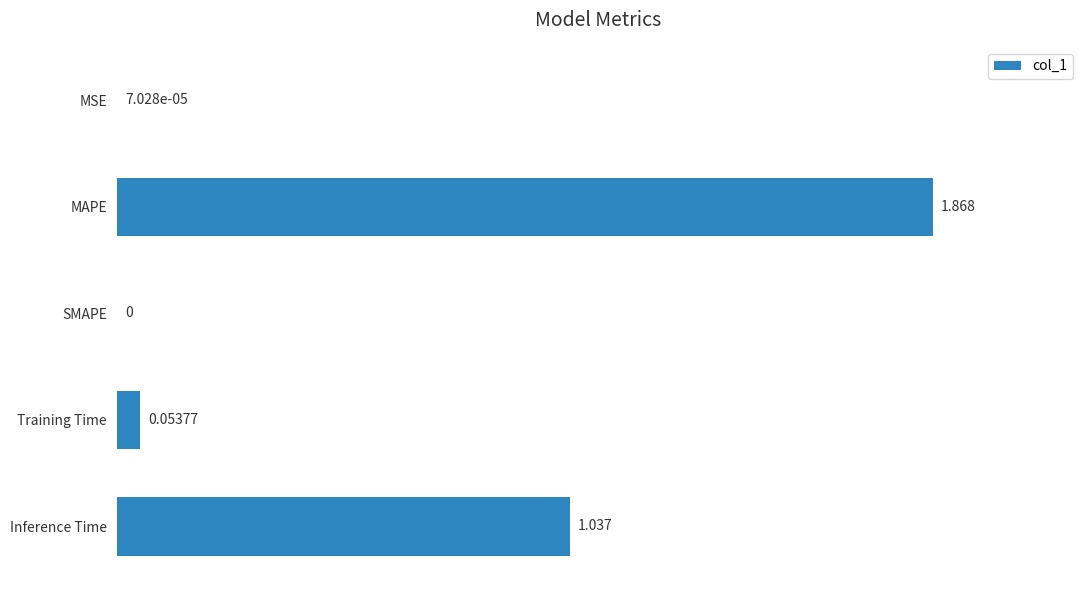

At which category does the chart reach its peak across all series?

MAPE